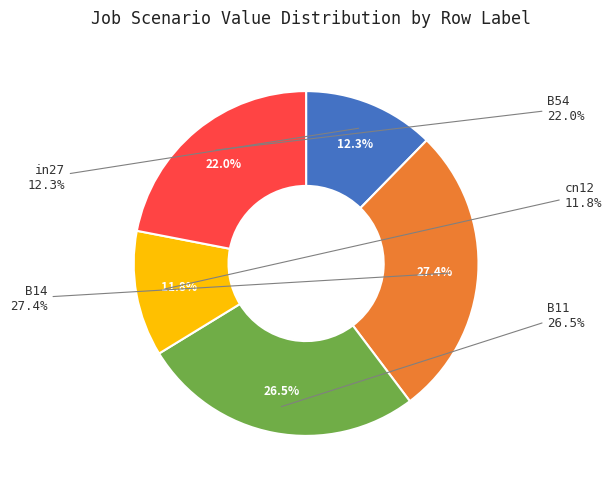

How many segments does this pie chart have?

5